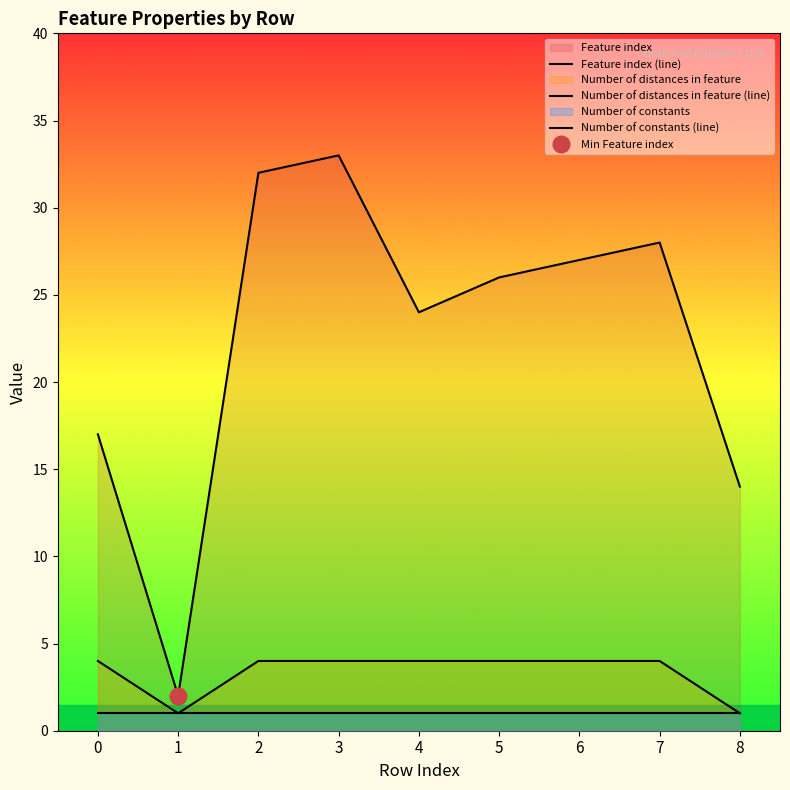

What is the minimum value for Number of constants (line)?

1